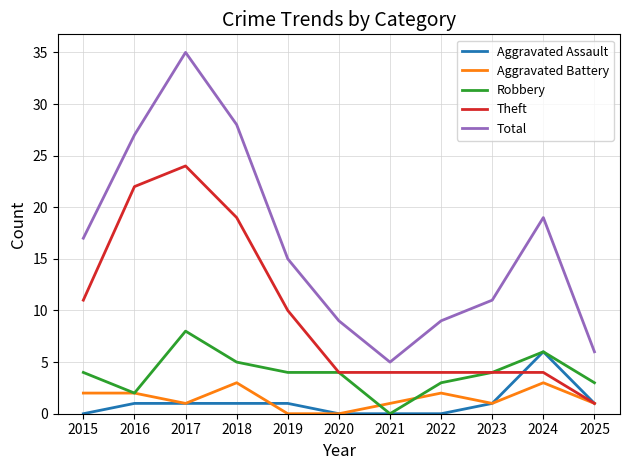

Between 2019 and 2021, which series saw the biggest shift?

Total